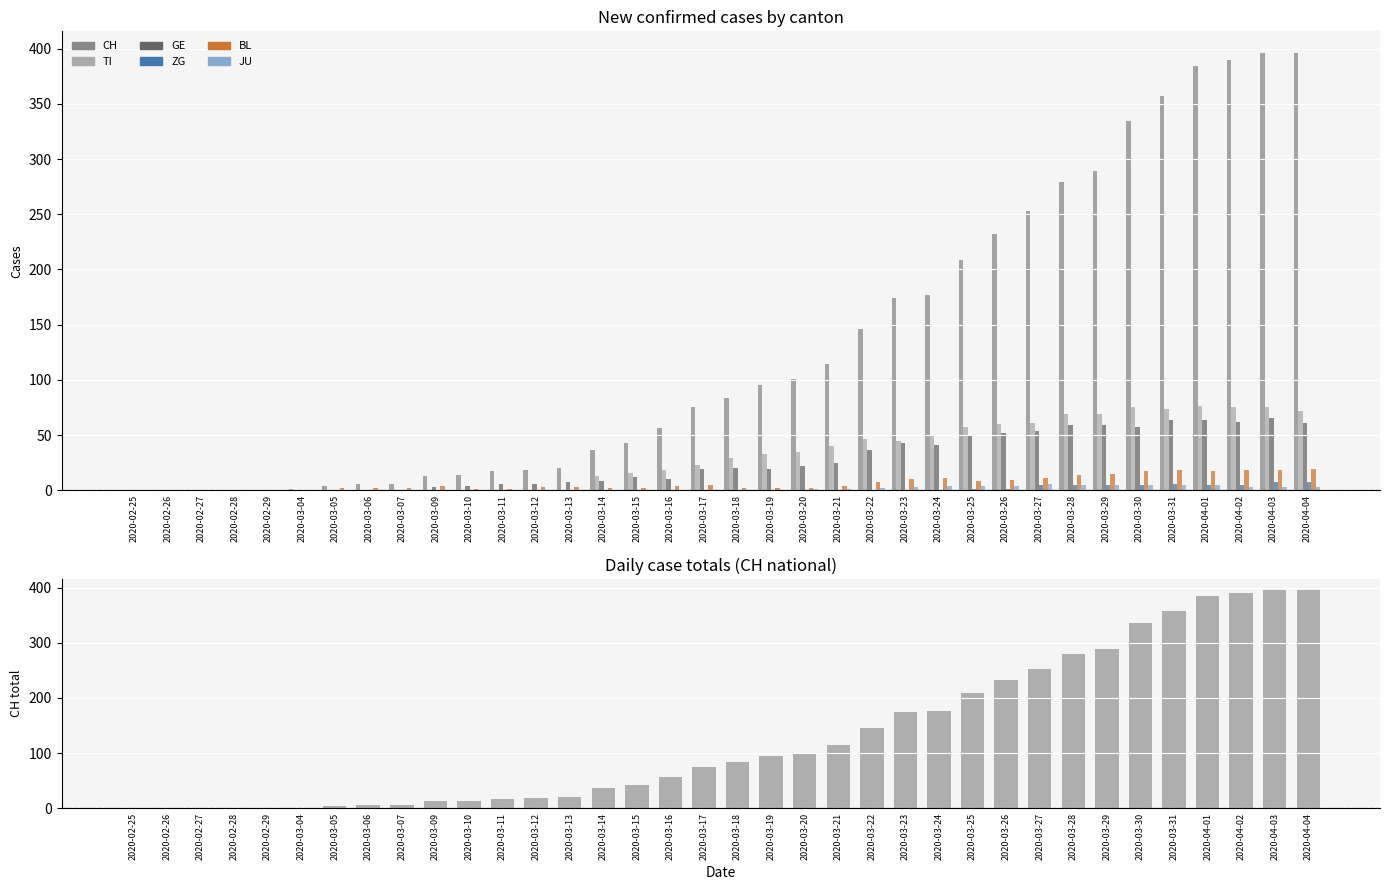

What is the sum of the ZG values at 2020-03-30 and 2020-02-25?

5